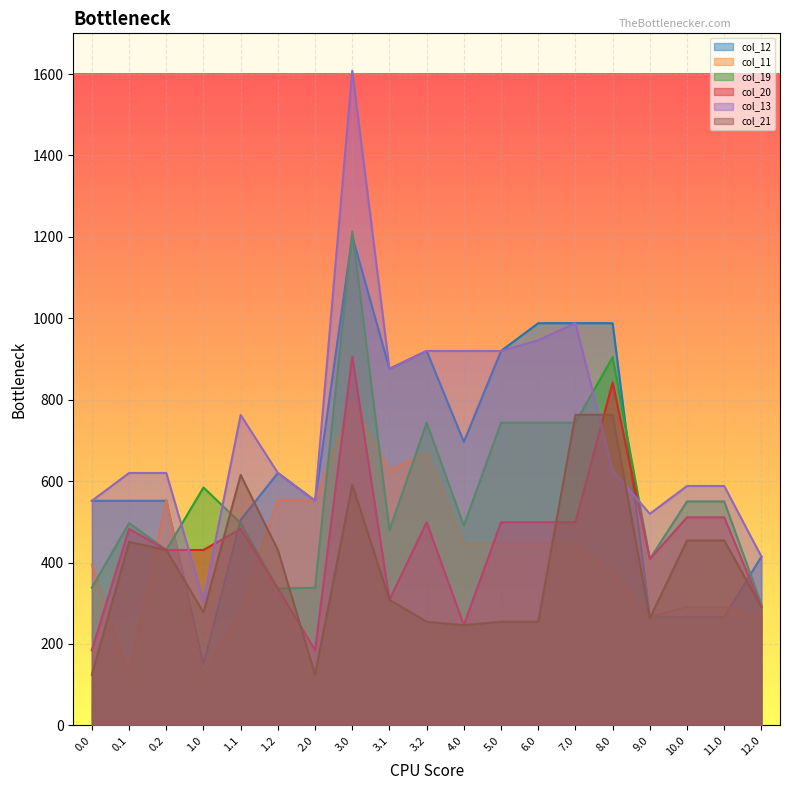

Which series changed the most between 2.0 and 3.1?

col_12